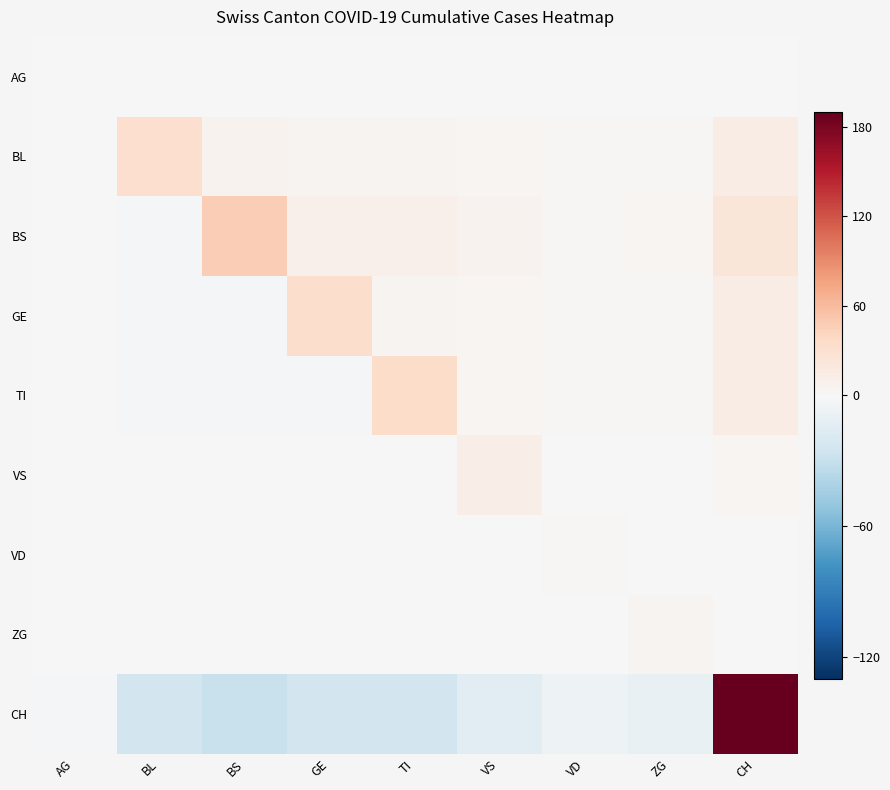

At BS, list the series in order from largest to smallest.

BS, BL, AG, VD, ZG, VS, GE, TI, CH